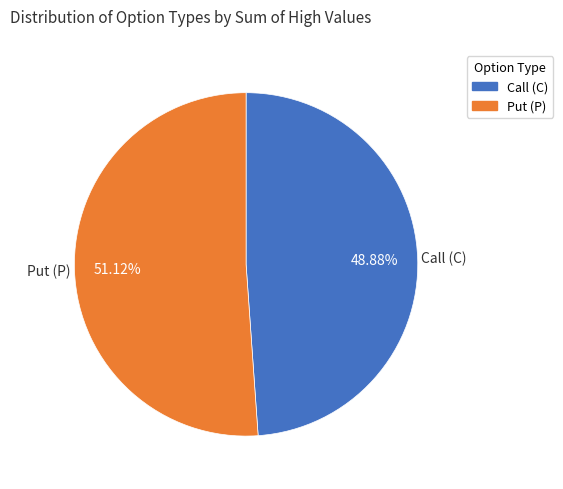

What is the largest slice in the pie chart?

Put (P)